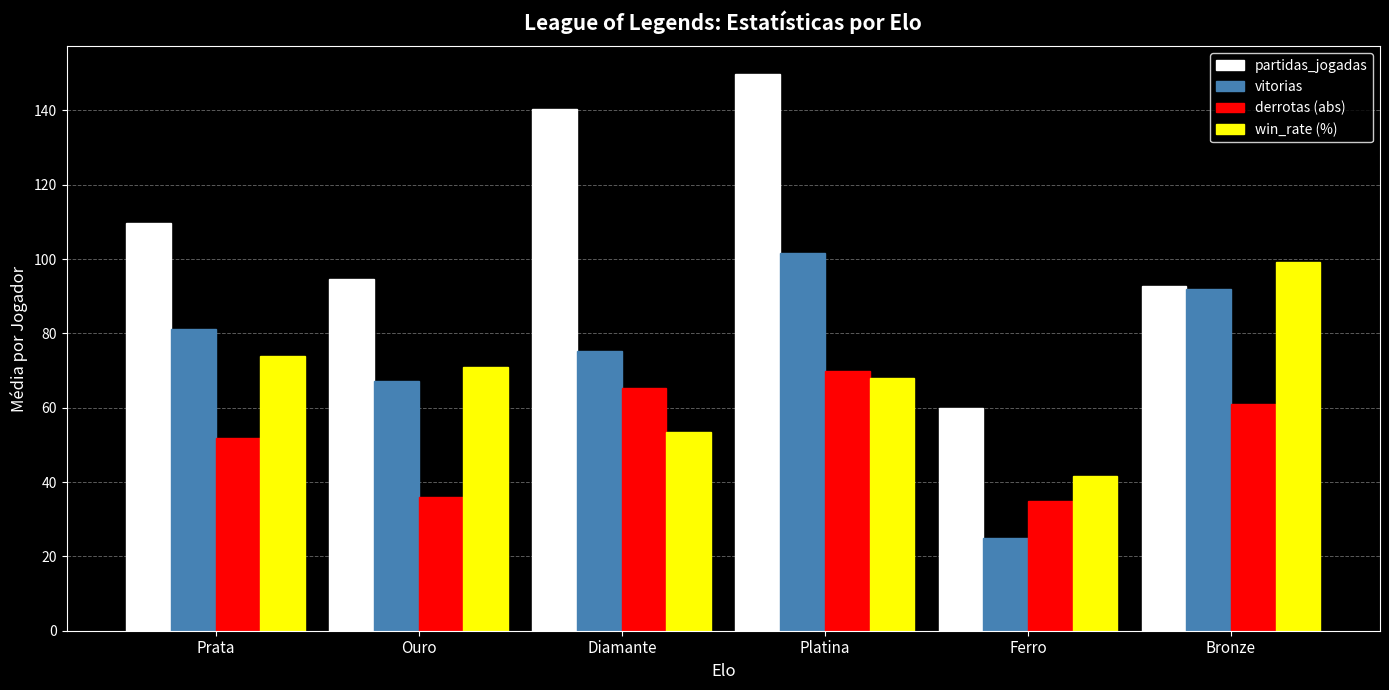

How many values in the vitorias series are below 81?

3